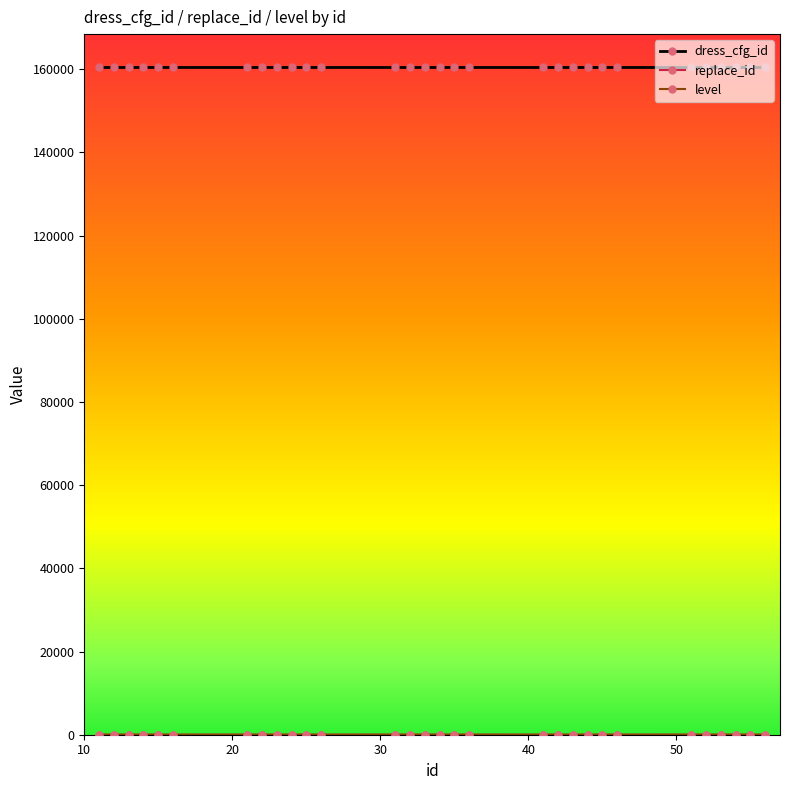

At how many categories does at least one series exceed 139448?

30